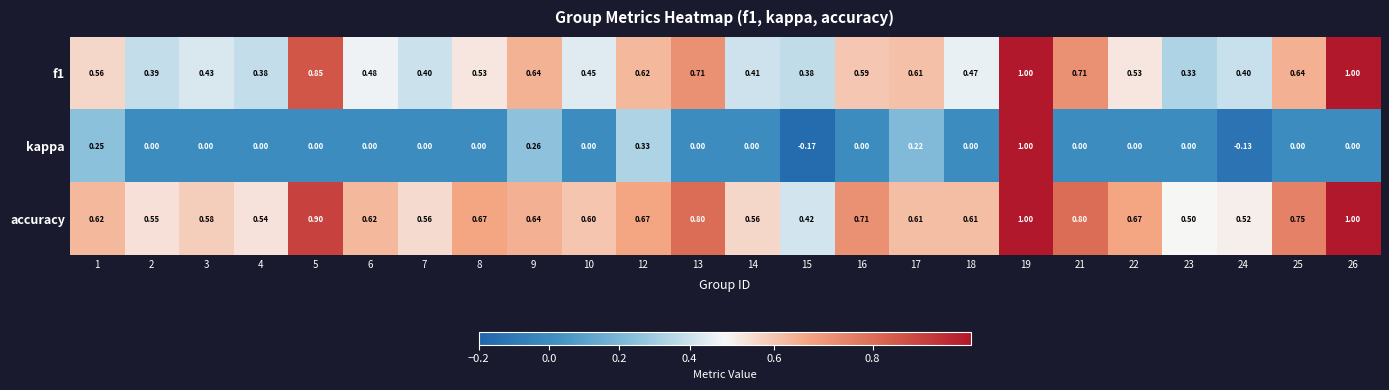

Which series has the largest range (max minus min)?

kappa